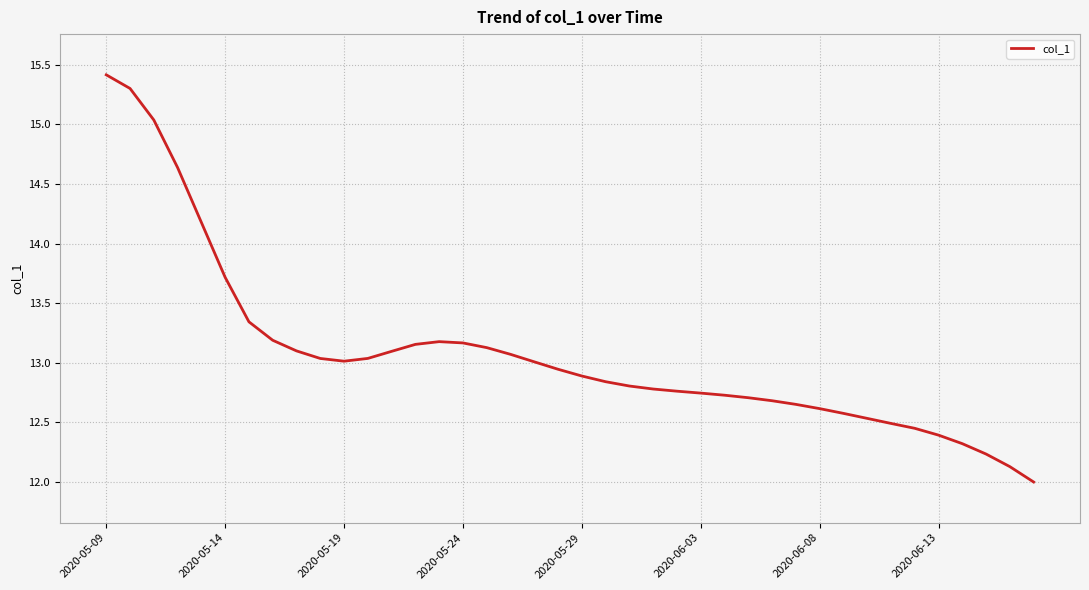

What is the difference between the maximum and minimum values?

3.4